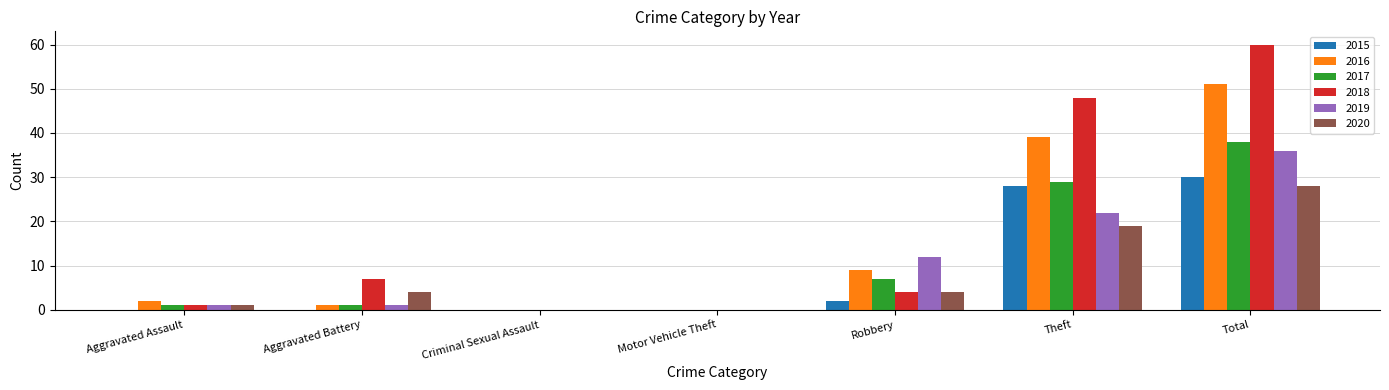

Are the bars horizontal?

No